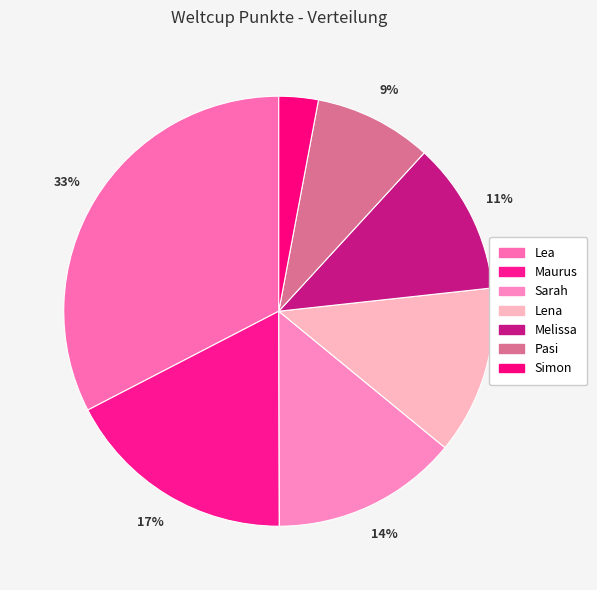

Rank the categories by value from highest to lowest.

Lea, Maurus, Sarah, Lena, Melissa, Pasi, Simon